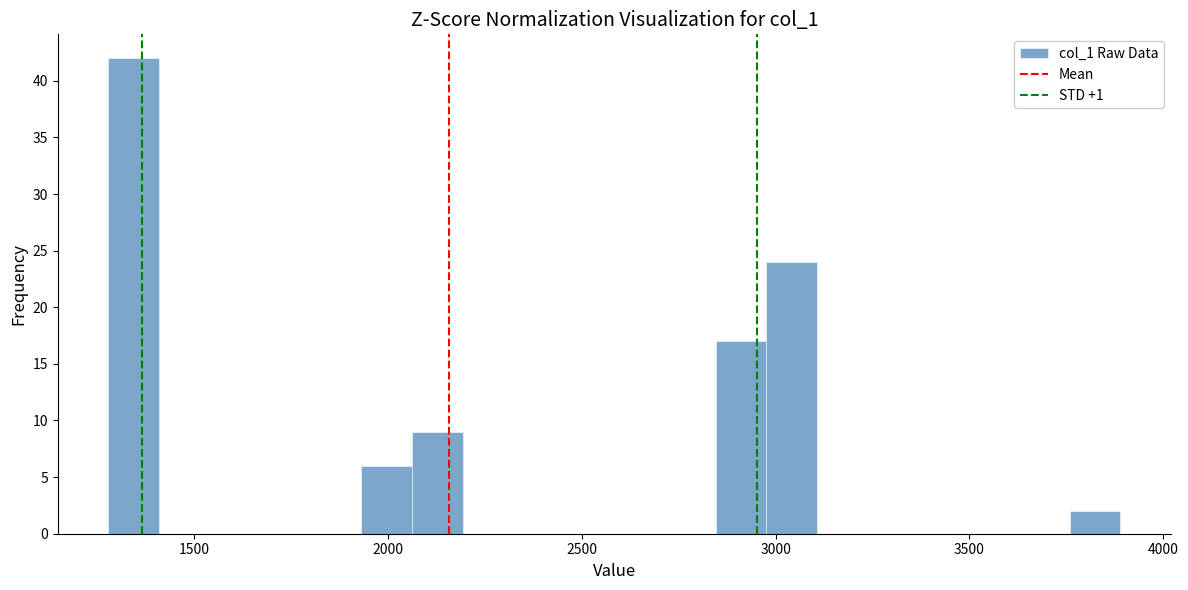

Read against the x-axis, roughly where is the centre of the tallest bar?

1350